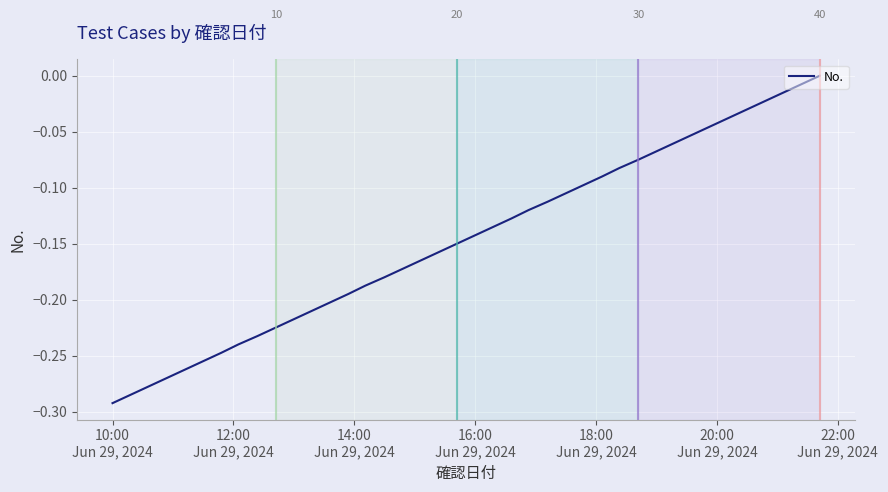

Reading right to left, what are all the values shown in this chart?

0.0	-0.0	-0.0	-0.0	-0.0	-0.0	-0.0	-0.1	-0.1	-0.1	-0.1	-0.1	-0.1	-0.1	-0.1	-0.1	-0.1	-0.1	-0.1	-0.1	-0.1	-0.2	-0.2	-0.2	-0.2	-0.2	-0.2	-0.2	-0.2	-0.2	-0.2	-0.2	-0.2	-0.2	-0.3	-0.3	-0.3	-0.3	-0.3	-0.3